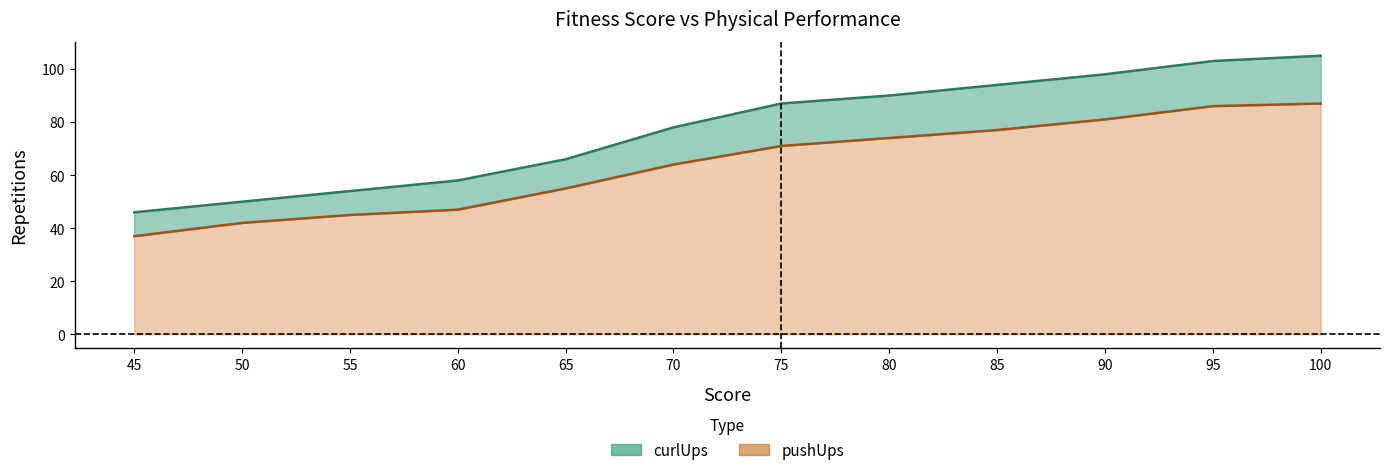

Between 75 and 100, which series saw the biggest shift?

curlUps